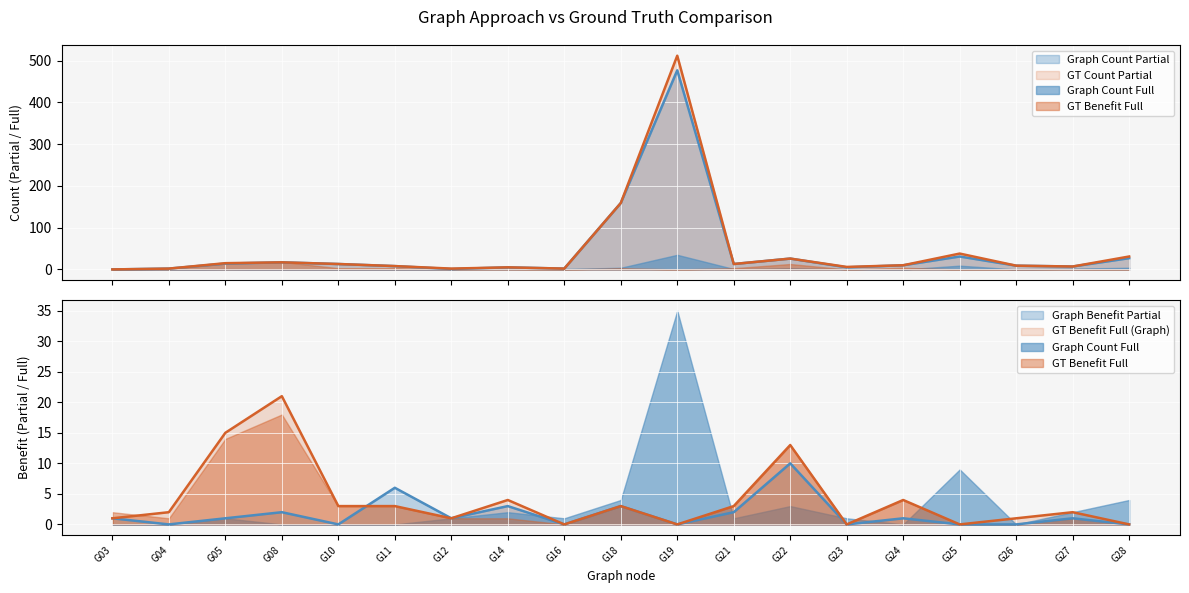

At which category does GT Count Partial reach its first local valley?

G12